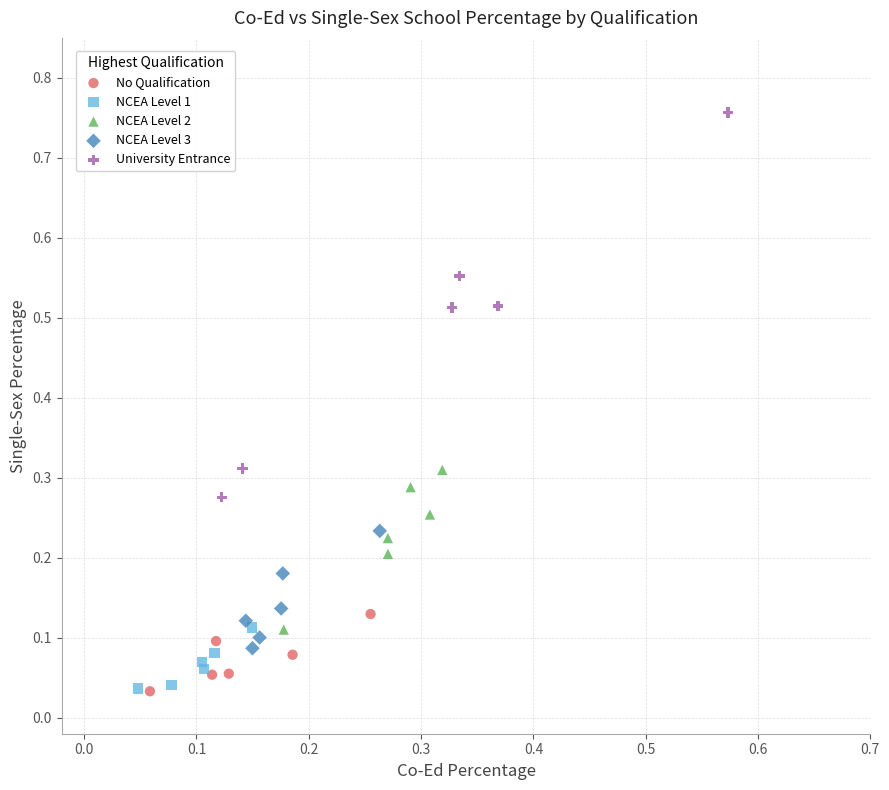

Which series reaches the maximum Y coordinate?

University Entrance